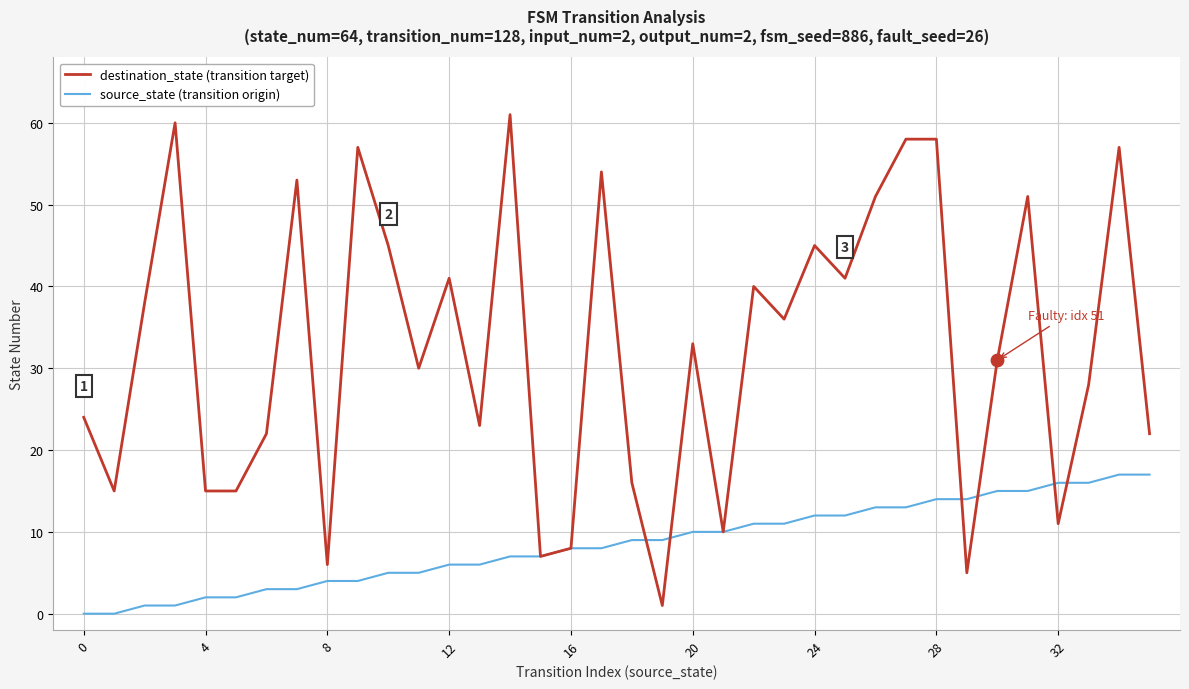

Which series has the largest total across all categories?

destination_state (transition target)